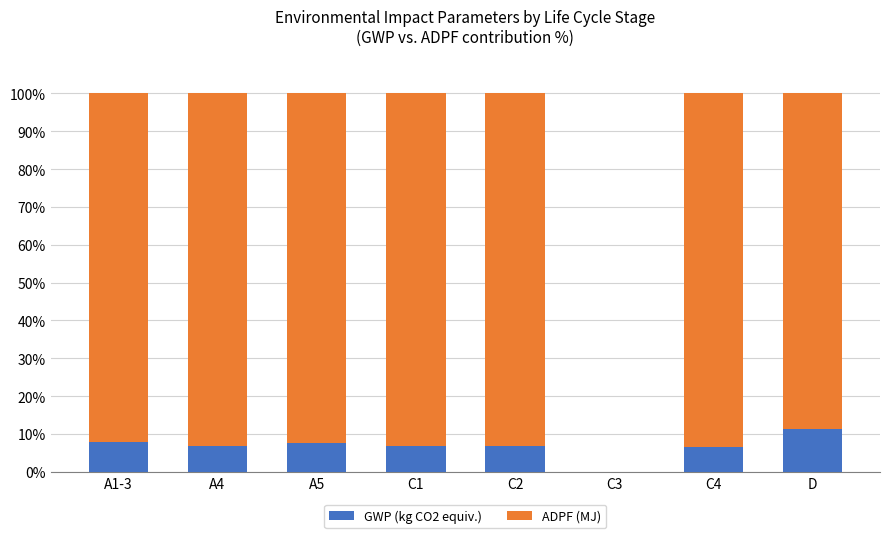

How many categories are shown in the chart?

8